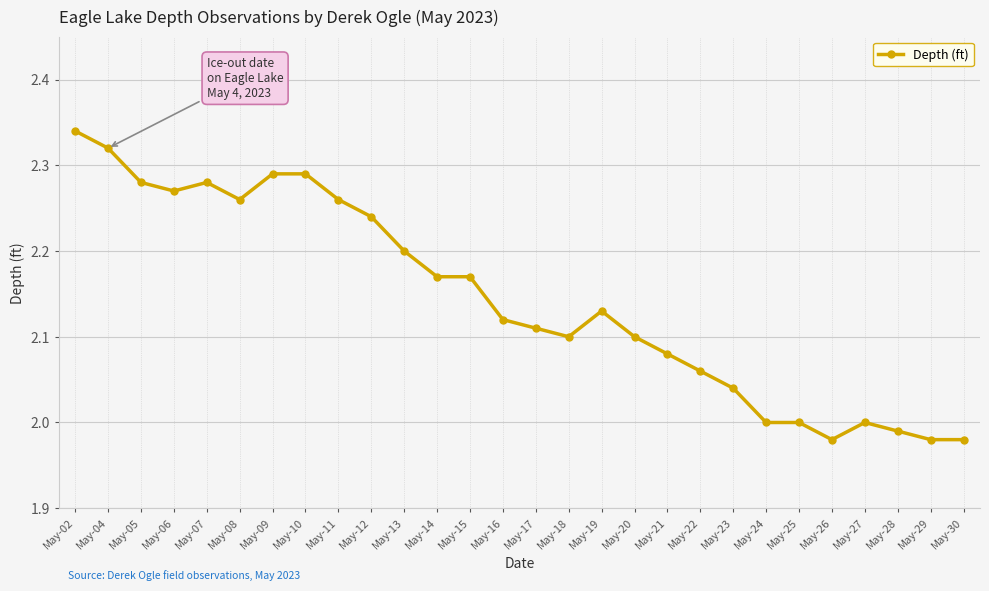

Which has a higher value, May-28 or May-24?

May-24